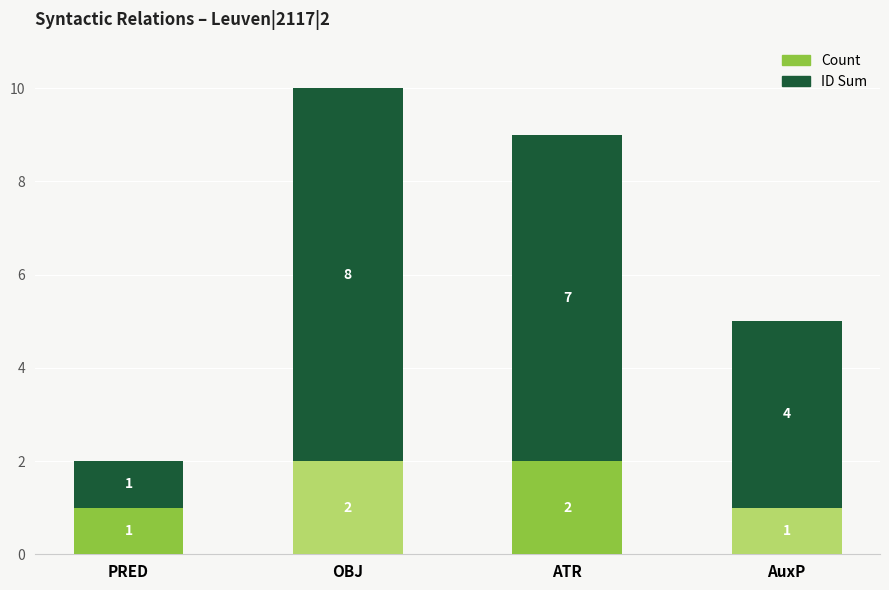

Count the Count values in the range 1 to 2.

4